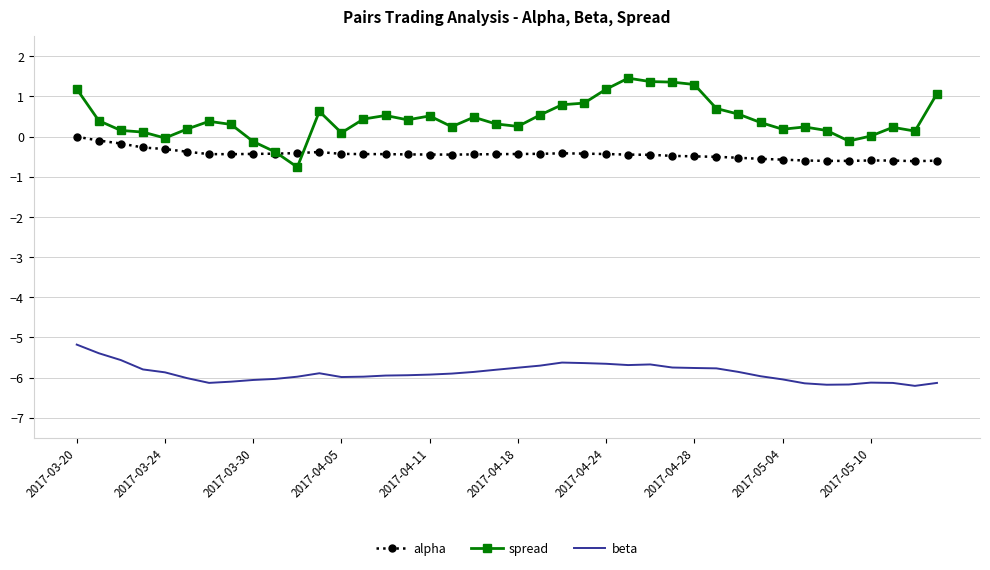

What is the difference between the maximum and minimum values in the spread series?

2.2